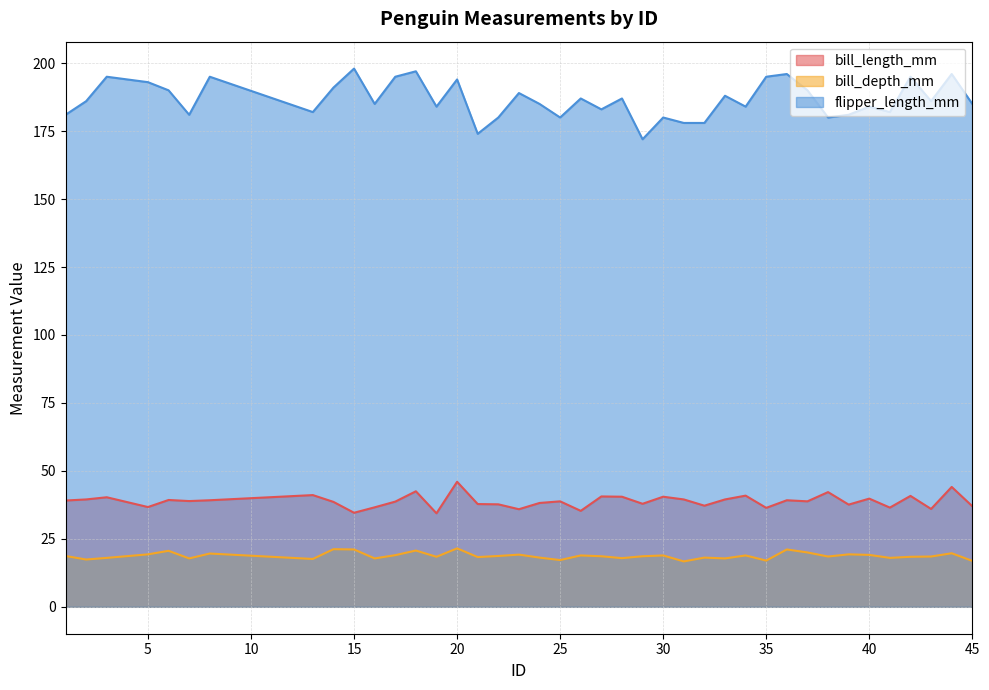

What is the value of the bill_length_mm point at the 9th from the left?

38.6